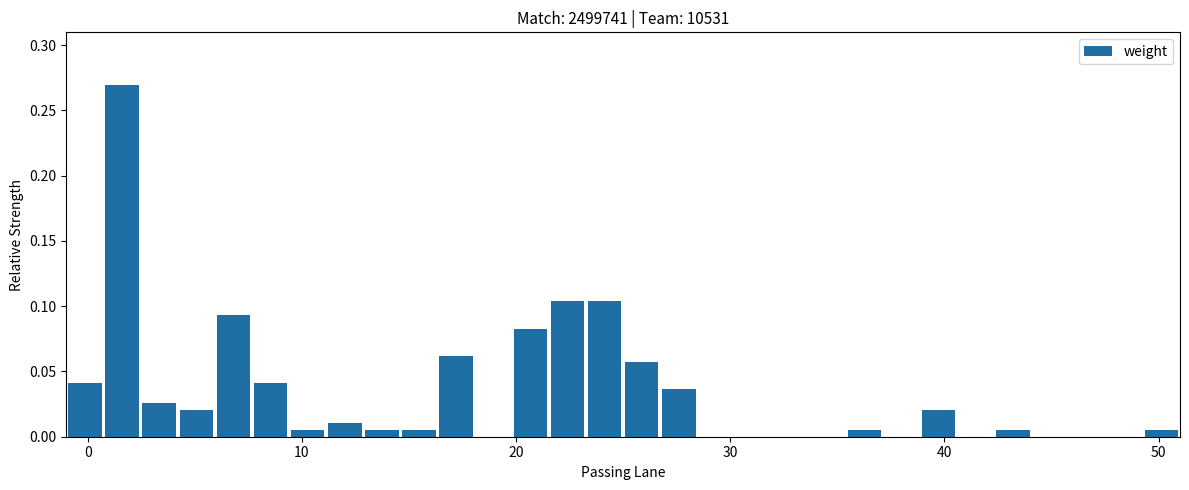

Around what value on the x-axis is the tallest bar? Give the approximate position of its centre, as read against the axis.

2